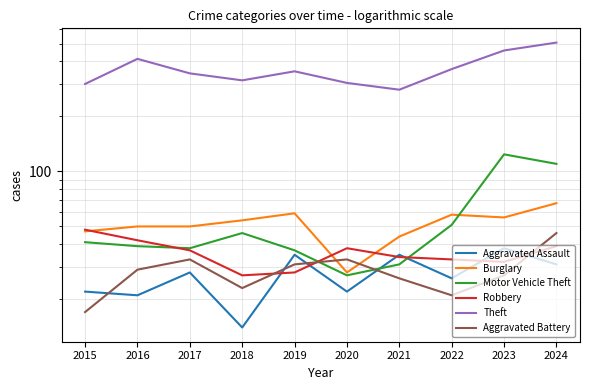

What is the sum of the Motor Vehicle Theft values at 2024 and 2020?

137